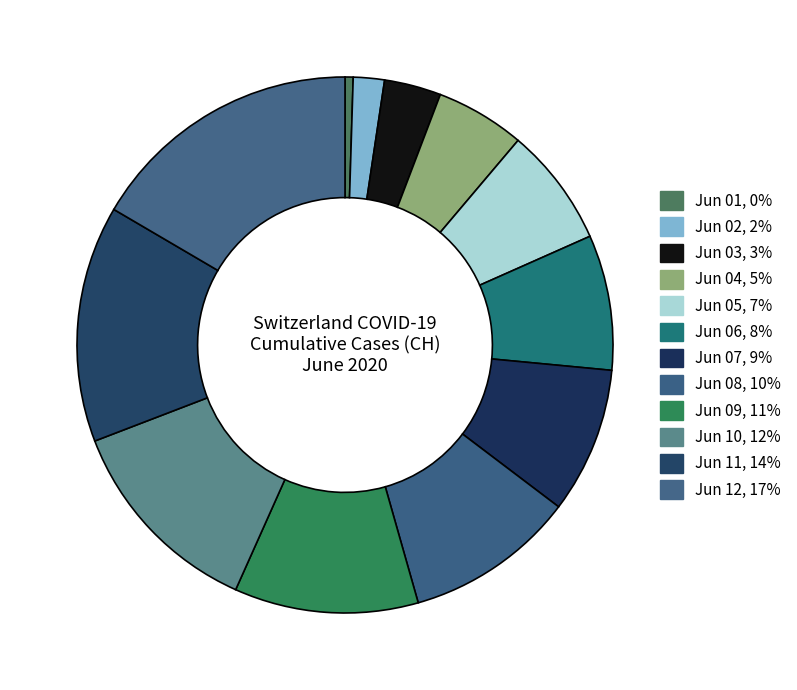

Is there any slice that represents more than half of the pie?

No